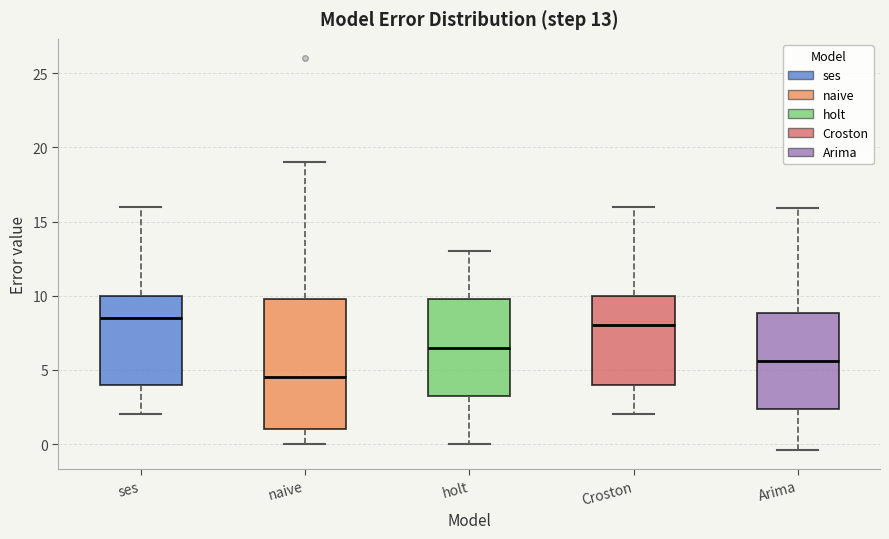

Comparing the boxes themselves (not the whiskers), which one is the tallest?

naive